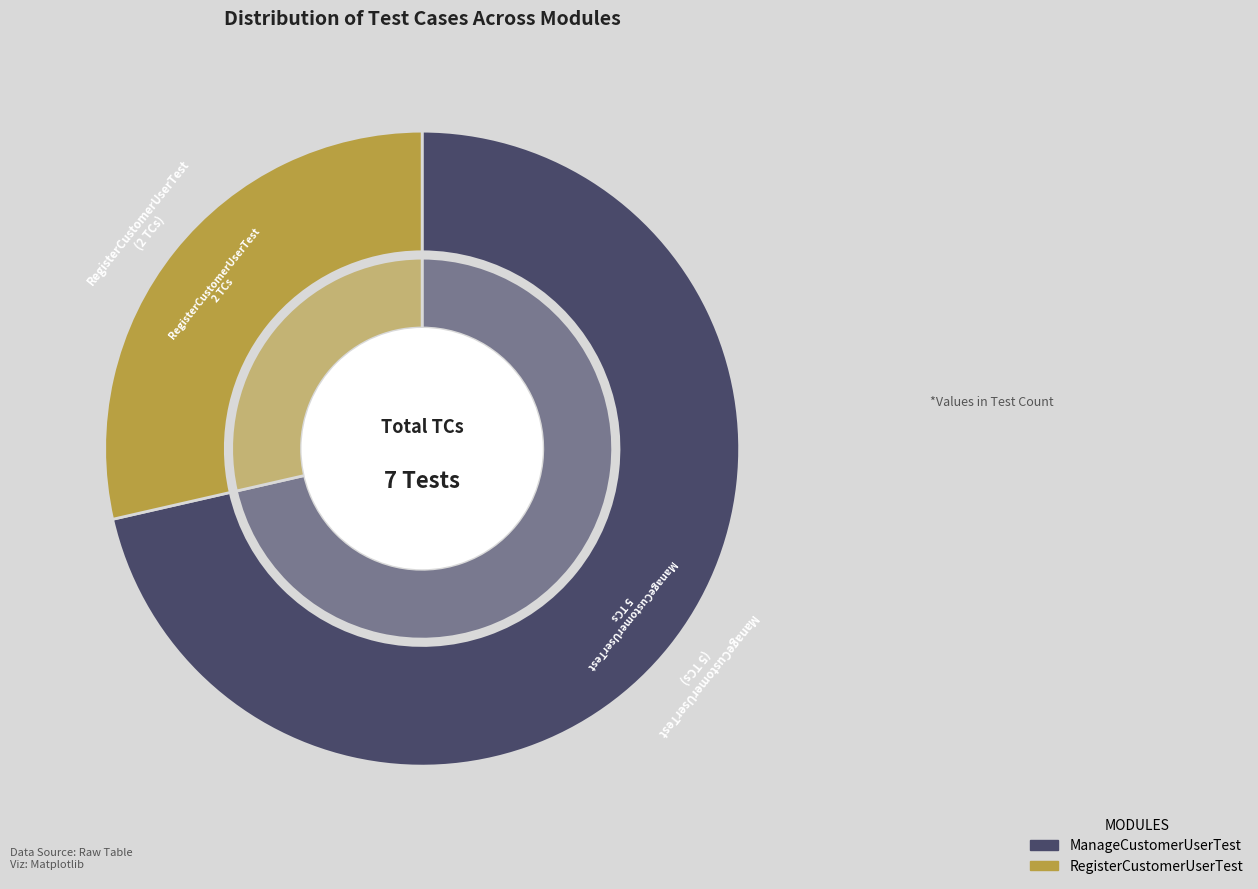

Combined, what portion of the pie is ManageCustomerUserTest and RegisterCustomerUserTest?

100.0%